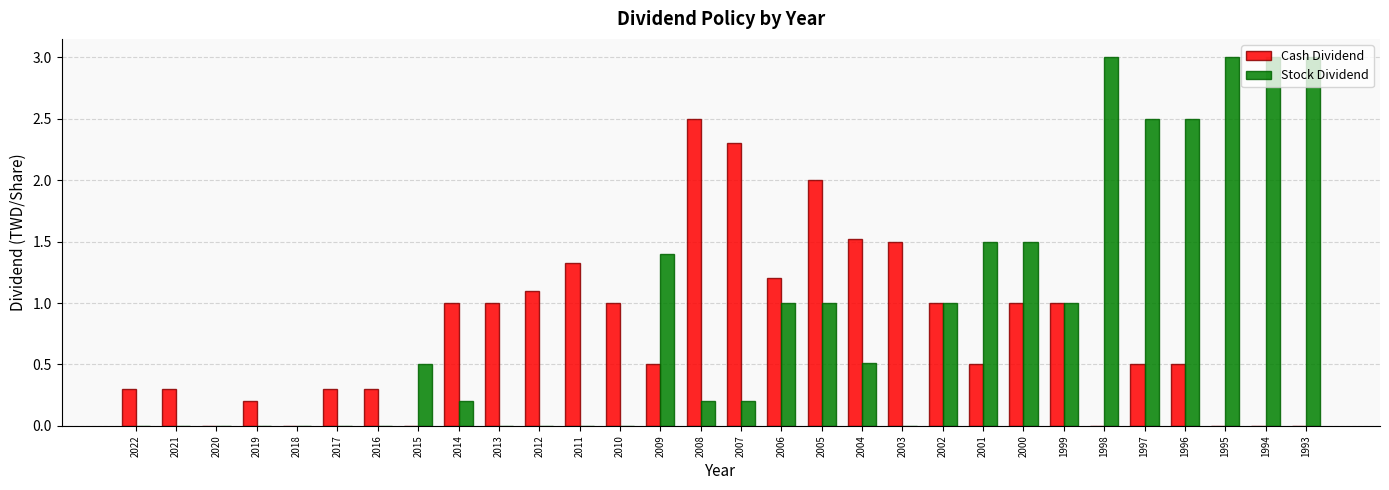

What is the average value of the Cash Dividend series?

0.8